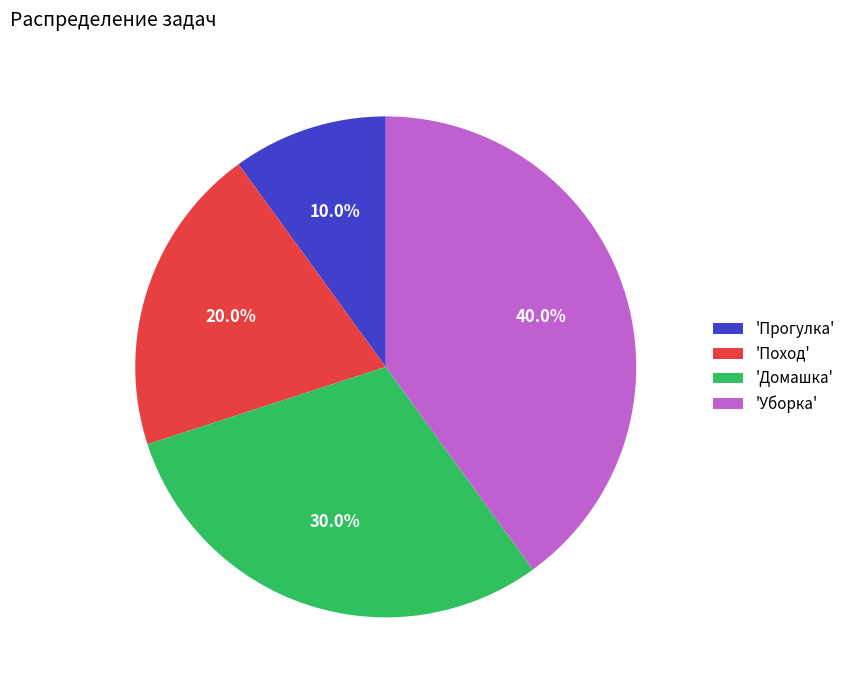

What portion of the pie excludes 'Уборка'?

60.0%